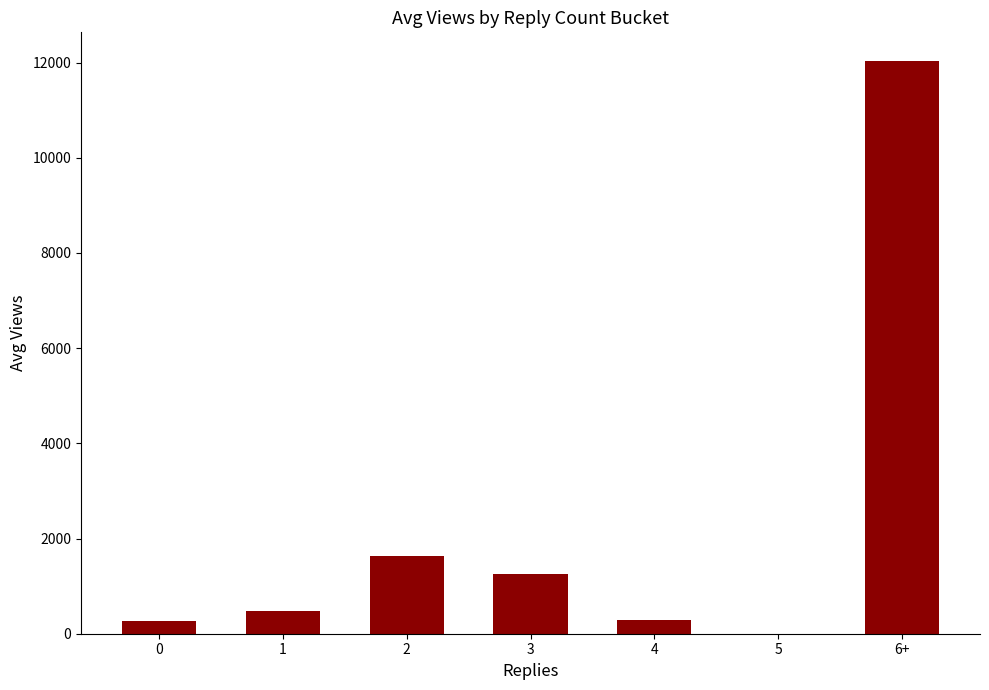

What is the sum of the values at 5 and 2?

1639.0